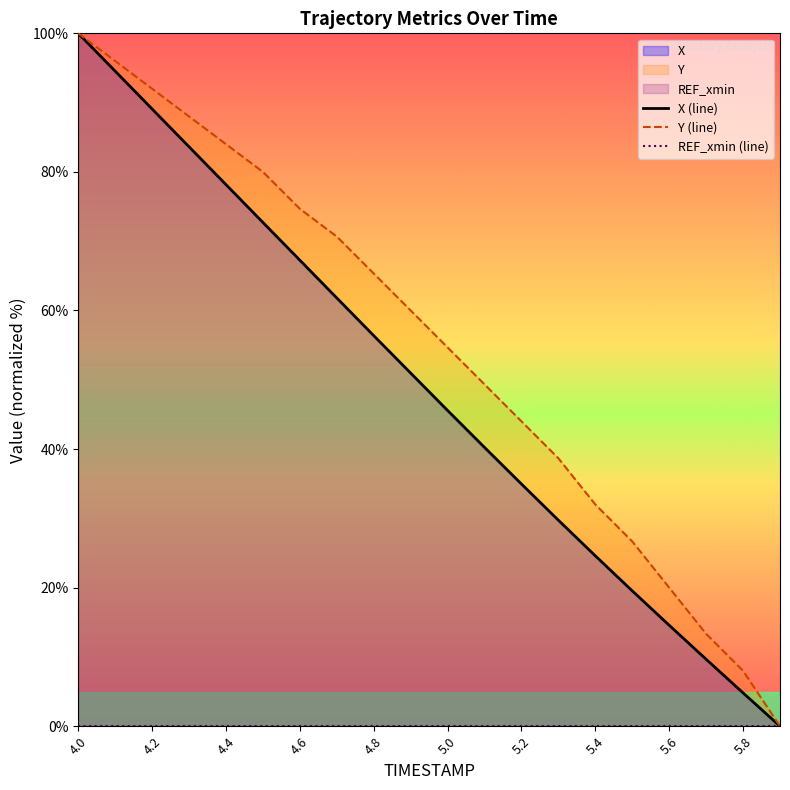

At which category is the sum across all series the highest?

4.0